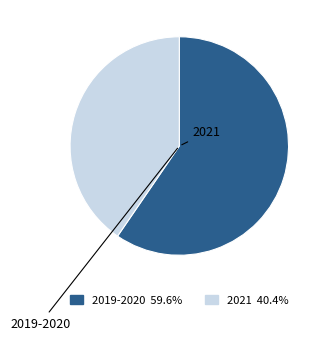

Is there any slice that represents more than half of the pie?

Yes